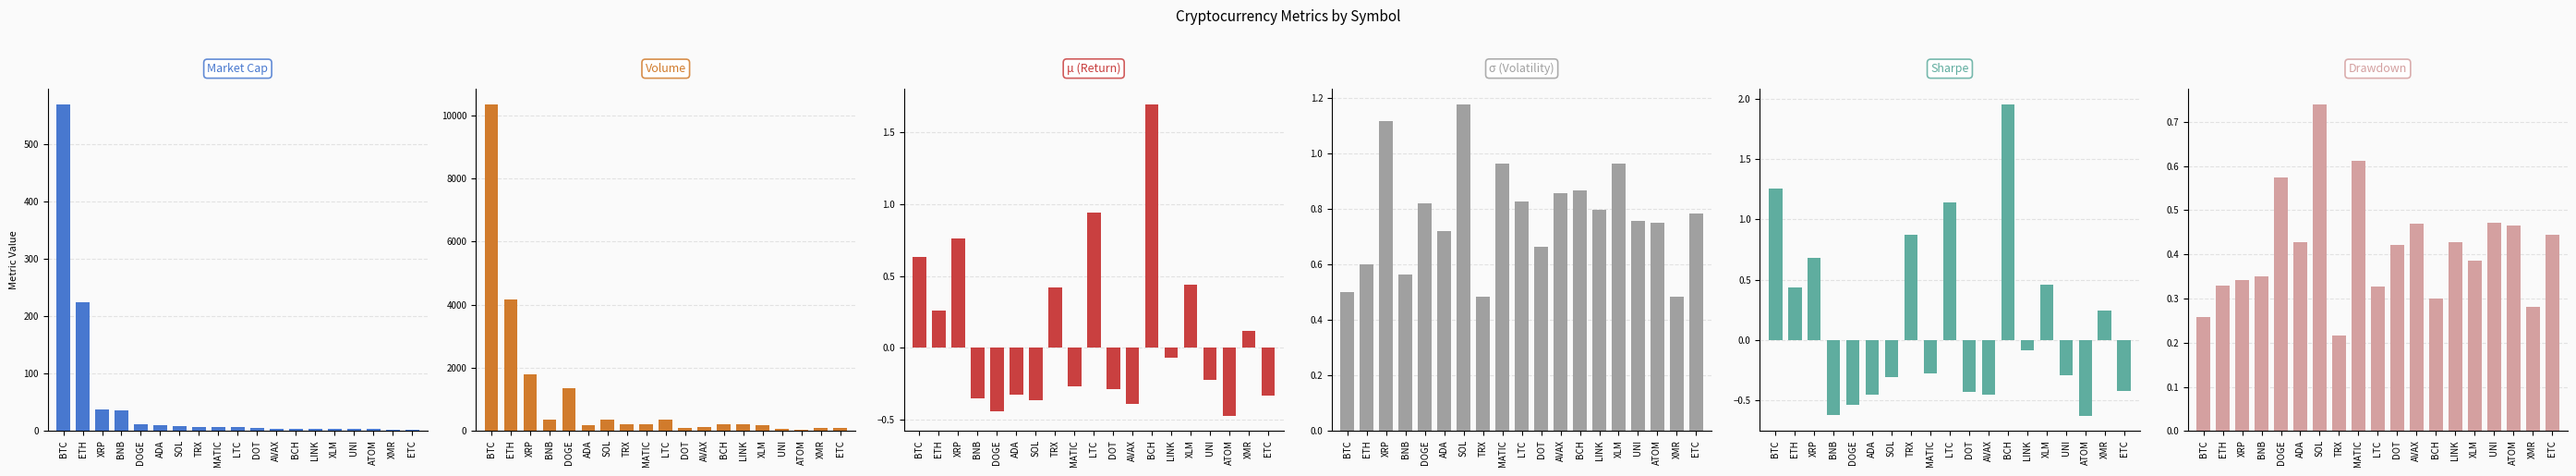

Reading left to right, list all the values displayed in this chart.

marketCap: 569.0	223.8	37.0	36.6	11.6	10.7	9.4	7.3	6.7	6.6	6.3	4.6	4.6	4.0	4.0	3.3	3.1	3.0	2.6
volume: 10333.2	4173.4	1794.4	372.5	1362.7	181.0	358.8	212.0	224.4	364.5	93.8	129.2	211.6	216.9	176.6	59.2	53.7	90.8	103.7
mu: 0.6	0.3	0.8	-0.3	-0.4	-0.3	-0.4	0.4	-0.3	0.9	-0.3	-0.4	1.7	-0.1	0.4	-0.2	-0.5	0.1	-0.3
sigma: 0.5	0.6	1.1	0.6	0.8	0.7	1.2	0.5	1.0	0.8	0.7	0.9	0.9	0.8	1.0	0.8	0.7	0.5	0.8
sharpe: 1.3	0.4	0.7	-0.6	-0.5	-0.4	-0.3	0.9	-0.3	1.1	-0.4	-0.5	2.0	-0.1	0.5	-0.3	-0.6	0.2	-0.4
dd: 0.3	0.3	0.3	0.3	0.6	0.4	0.7	0.2	0.6	0.3	0.4	0.5	0.3	0.4	0.4	0.5	0.5	0.3	0.4